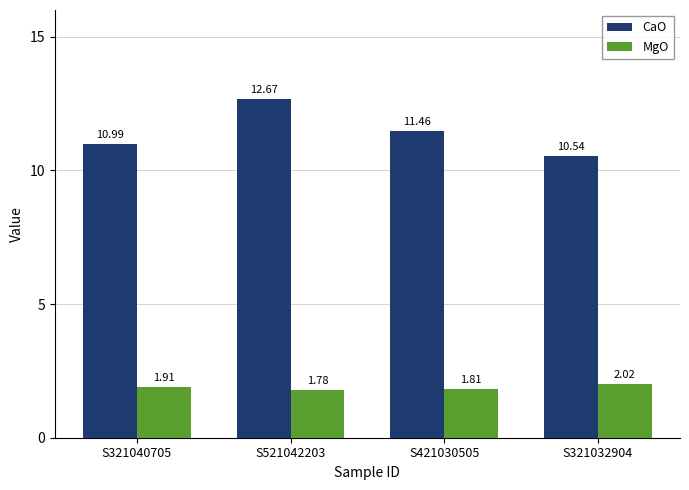

What are all the series names shown in the legend?

CaO, MgO